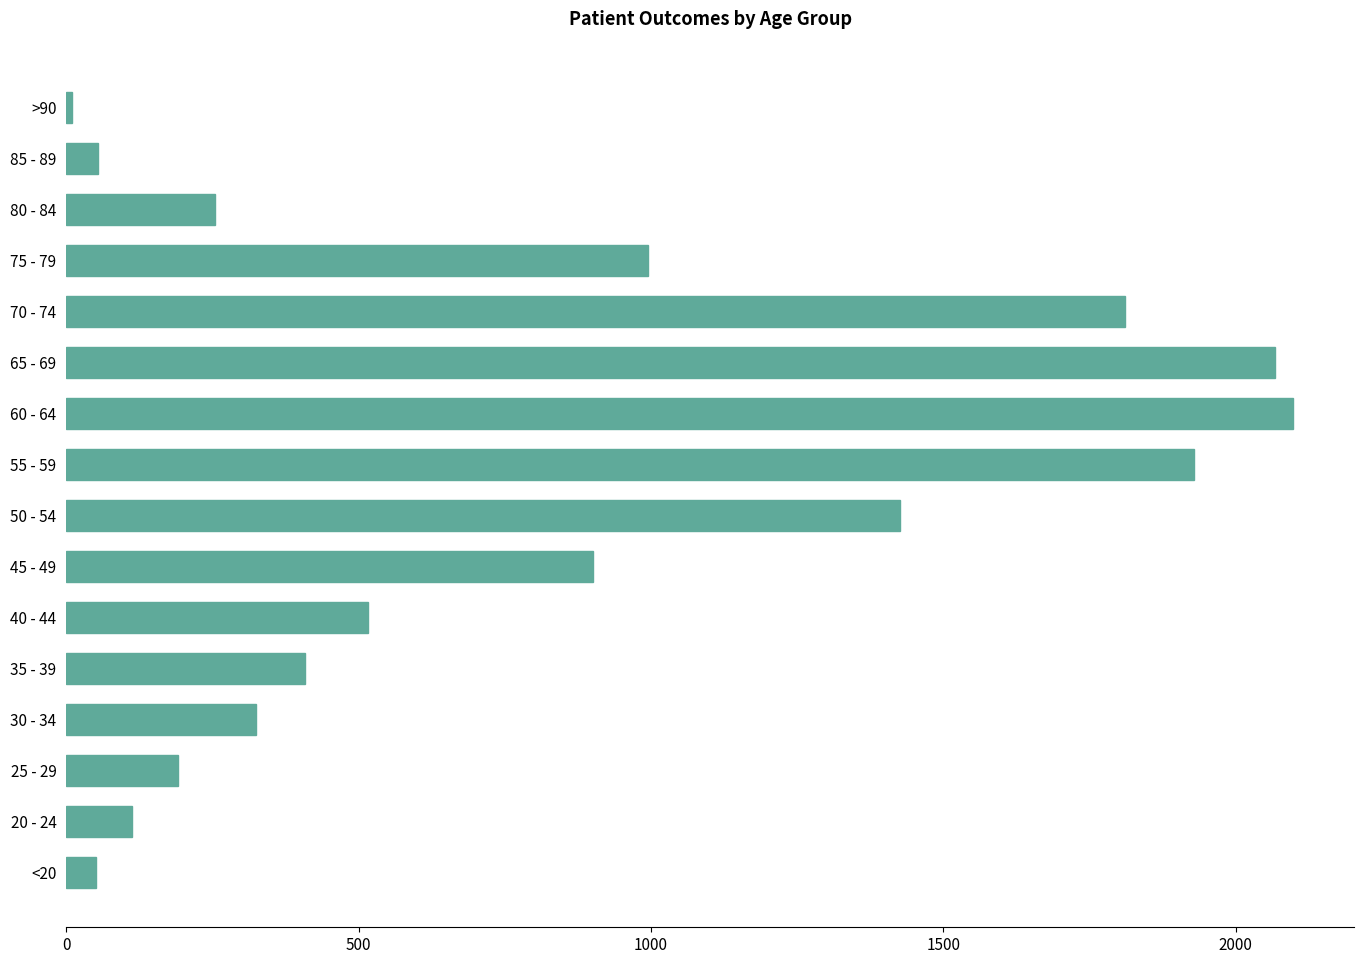

What is the maximum value shown in the chart?

2098